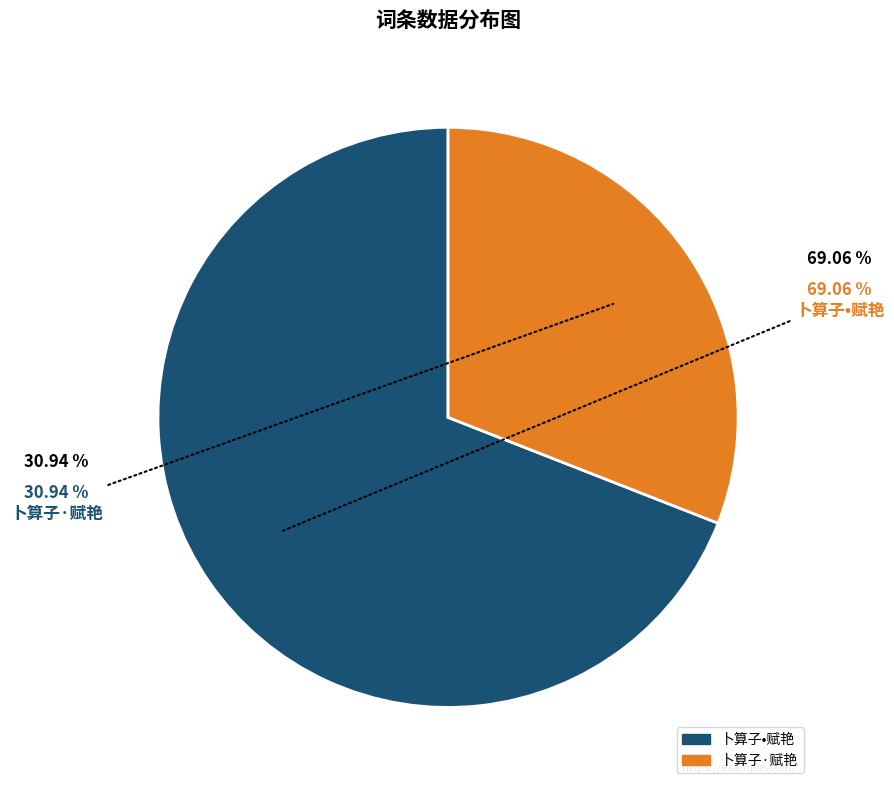

What percentage is NOT represented by 卜算子·赋艳?

69.1%